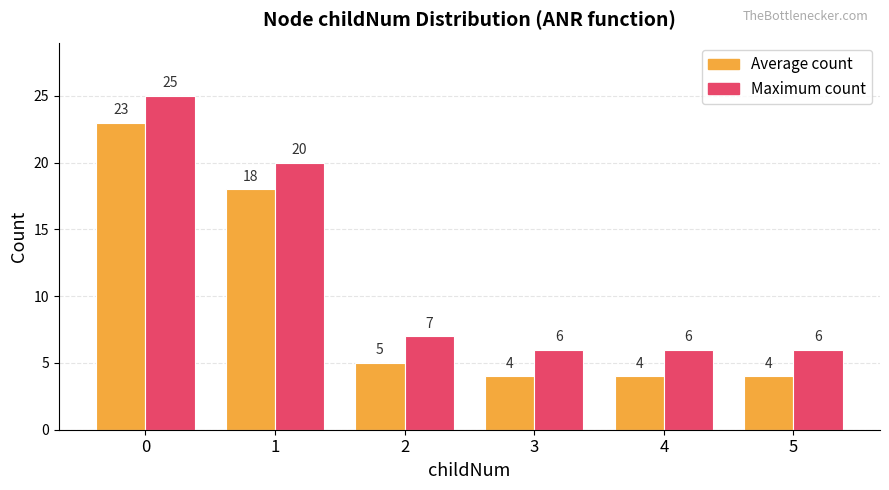

Rank the series by their maximum value, from highest to lowest.

Maximum count, Average count